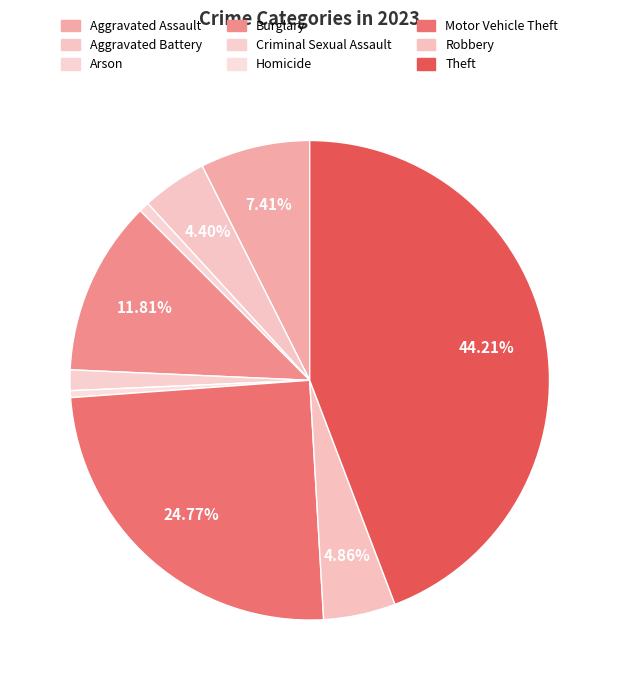

True or false: Robbery accounts for 10% of the total.

False